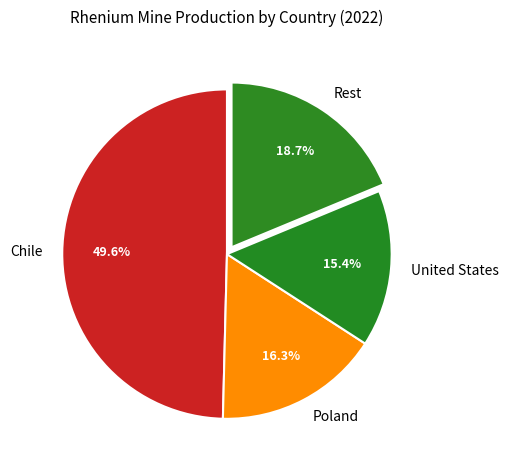

What portion of the pie excludes United States?

84.6%